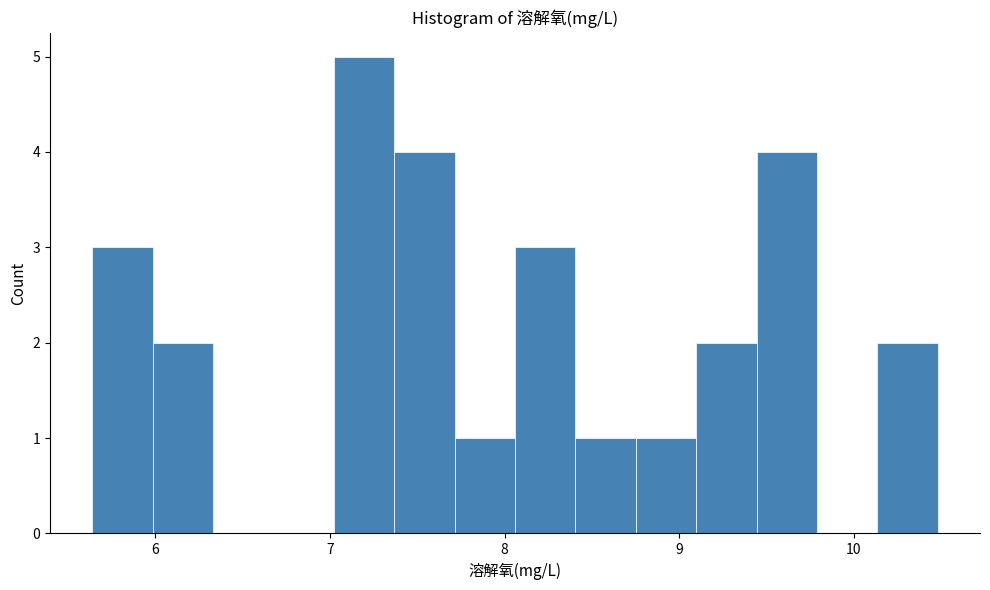

Read against the x-axis, roughly where is the centre of the tallest bar?

7.2